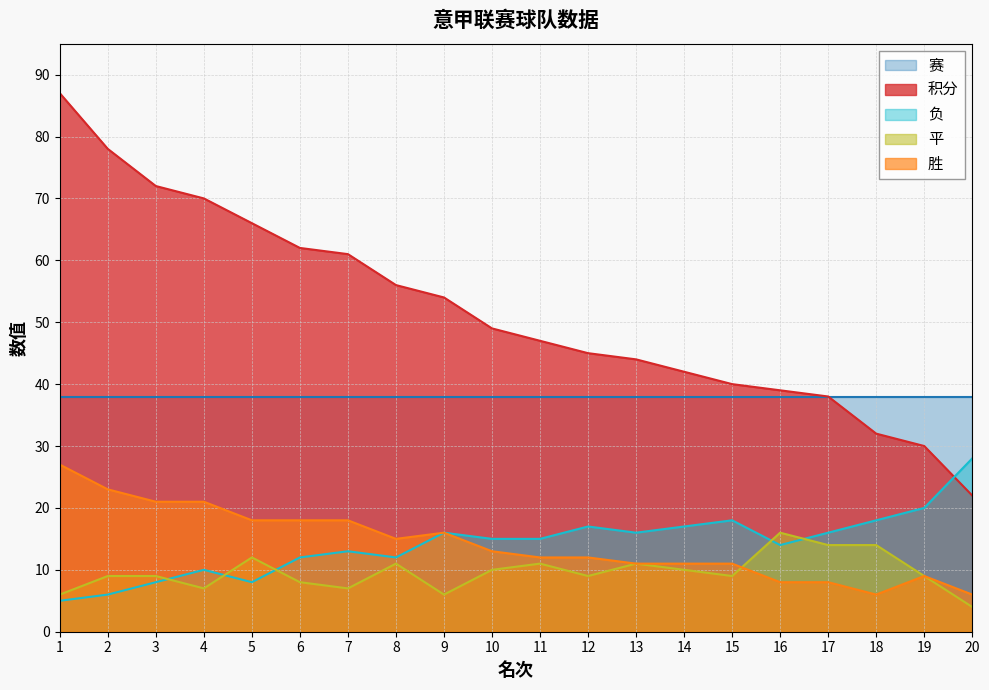

What are all the series names shown in the legend?

赛, 积分, 负, 平, 胜